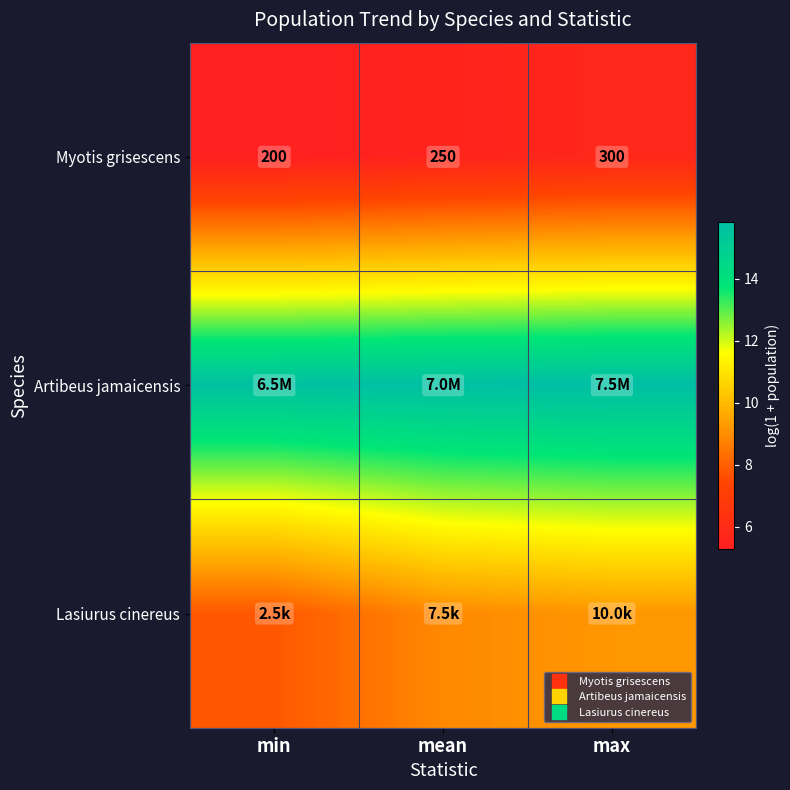

At which category does the chart reach its peak across all series?

max